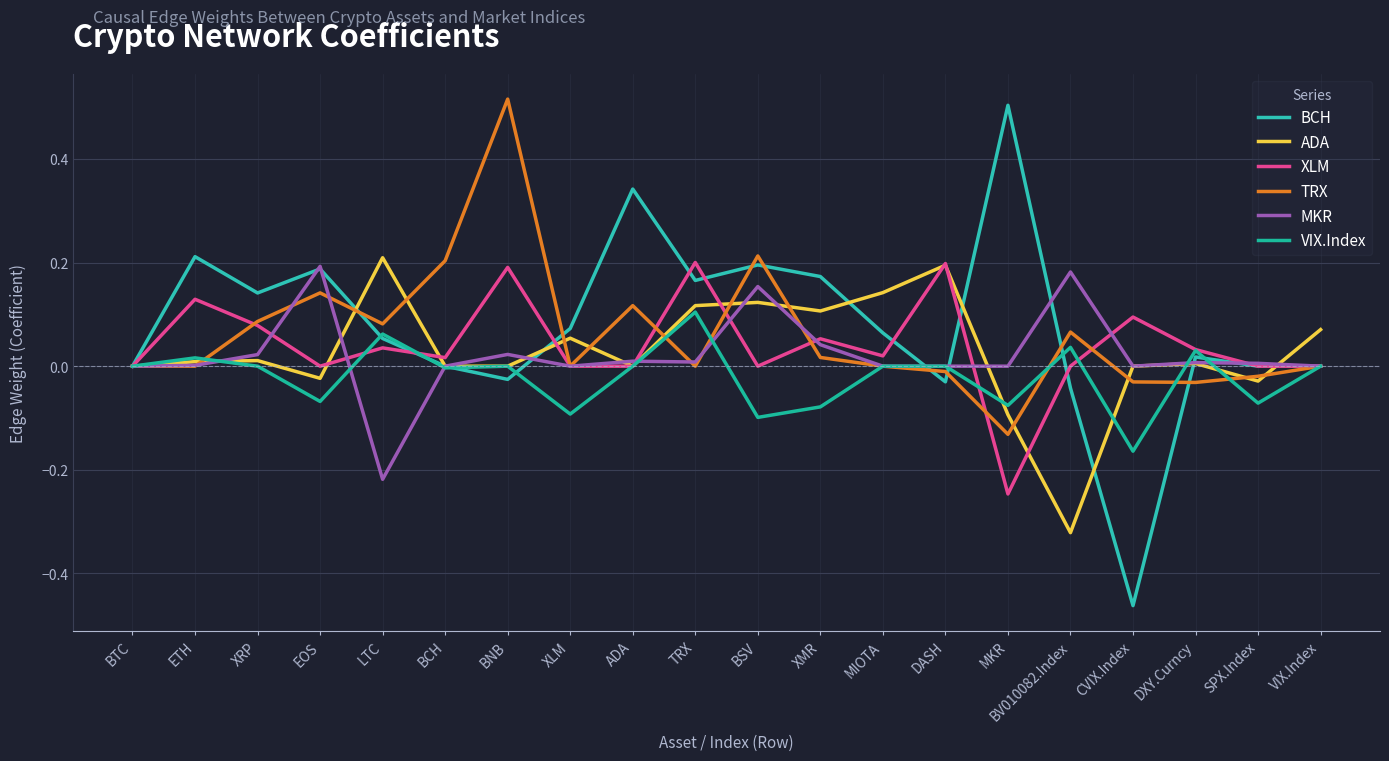

True or false: ADA and XLM cross at least once.

True